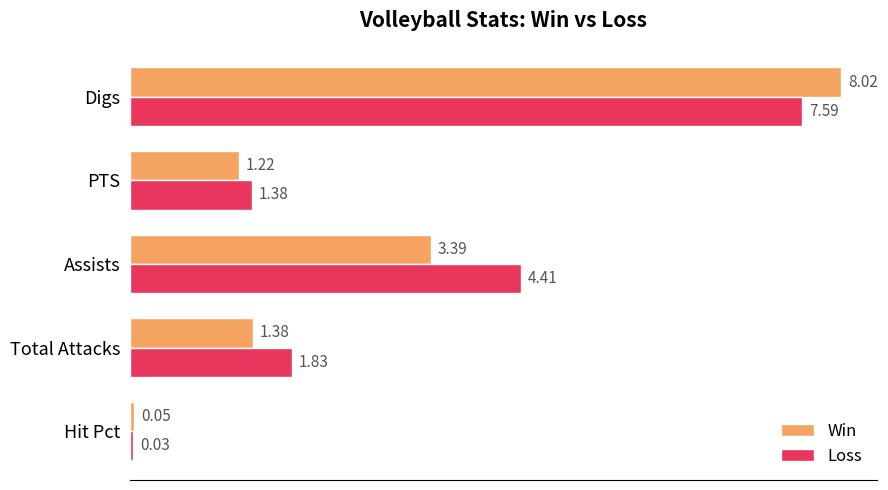

Between Assists and PTS, which series saw the biggest shift?

Loss